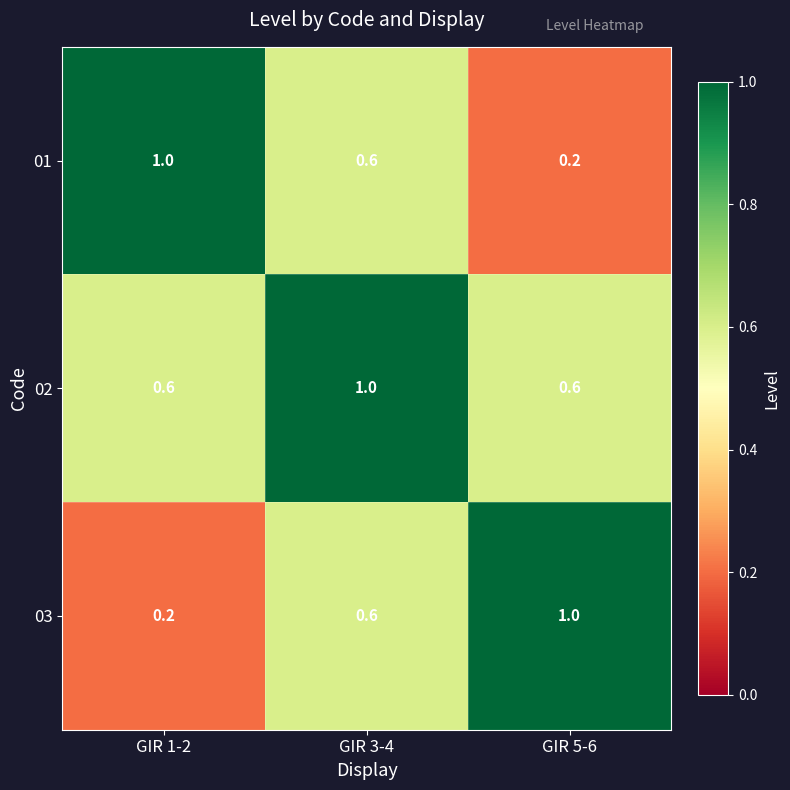

What is the approximate value of 03 at GIR 5-6?

1.0